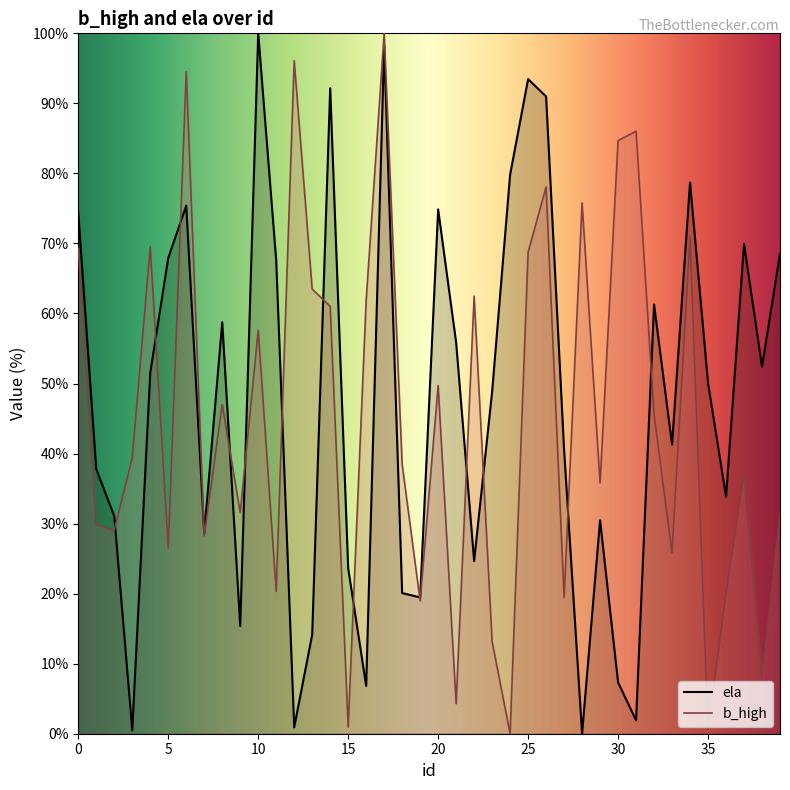

What is the value of the b_high point at the 39th from the left?

8.1